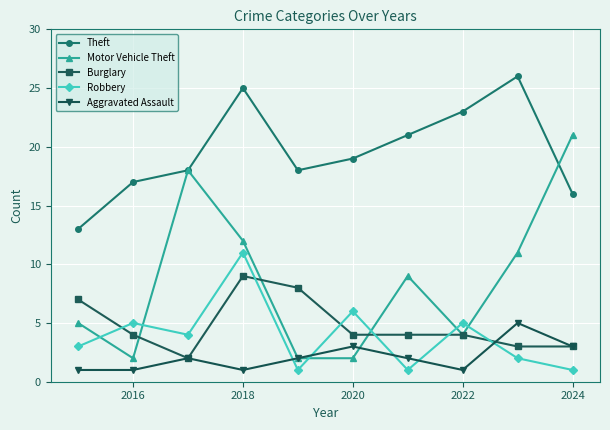

Which series has the widest spread of values?

Motor Vehicle Theft